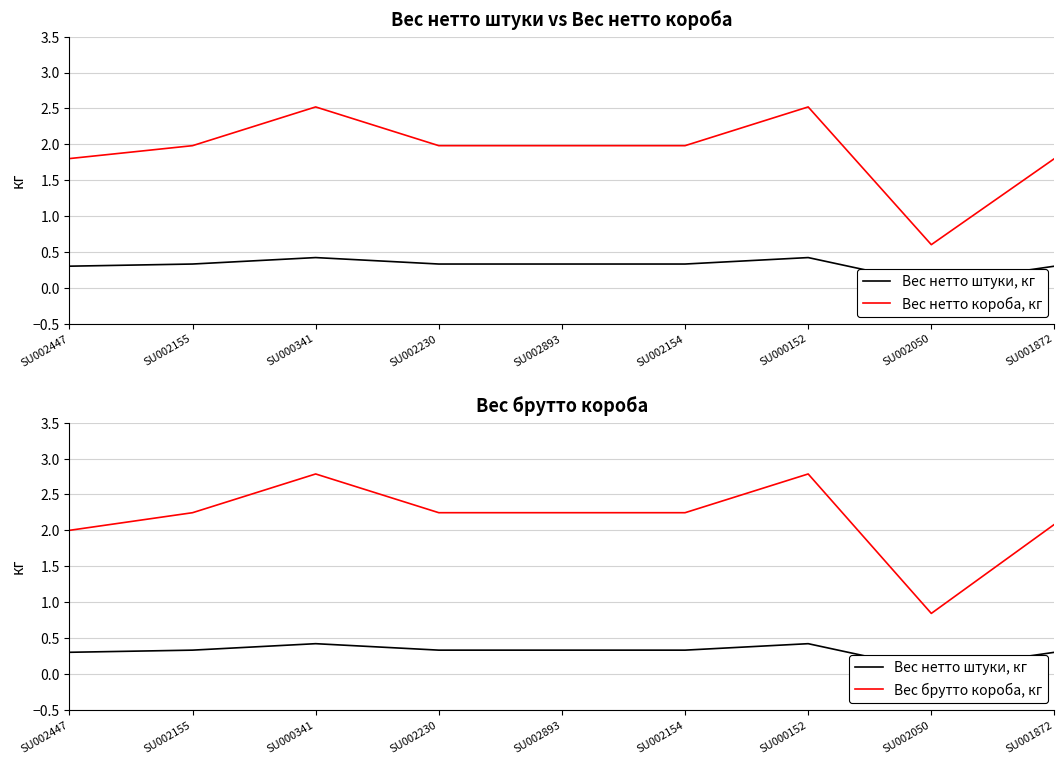

Reading right to left, transcribe all the data shown in this chart.

Вес нетто штуки, кг: SU001872=0.3	SU002050=0.1	SU000152=0.4	SU002154=0.3	SU002893=0.3	SU002230=0.3	SU000341=0.4	SU002155=0.3	SU002447=0.3
Вес нетто короба, кг: SU001872=1.8	SU002050=0.6	SU000152=2.5	SU002154=2.0	SU002893=2.0	SU002230=2.0	SU000341=2.5	SU002155=2.0	SU002447=1.8
Вес брутто короба, кг: SU001872=2.1	SU002050=0.8	SU000152=2.8	SU002154=2.2	SU002893=2.2	SU002230=2.2	SU000341=2.8	SU002155=2.2	SU002447=2.0